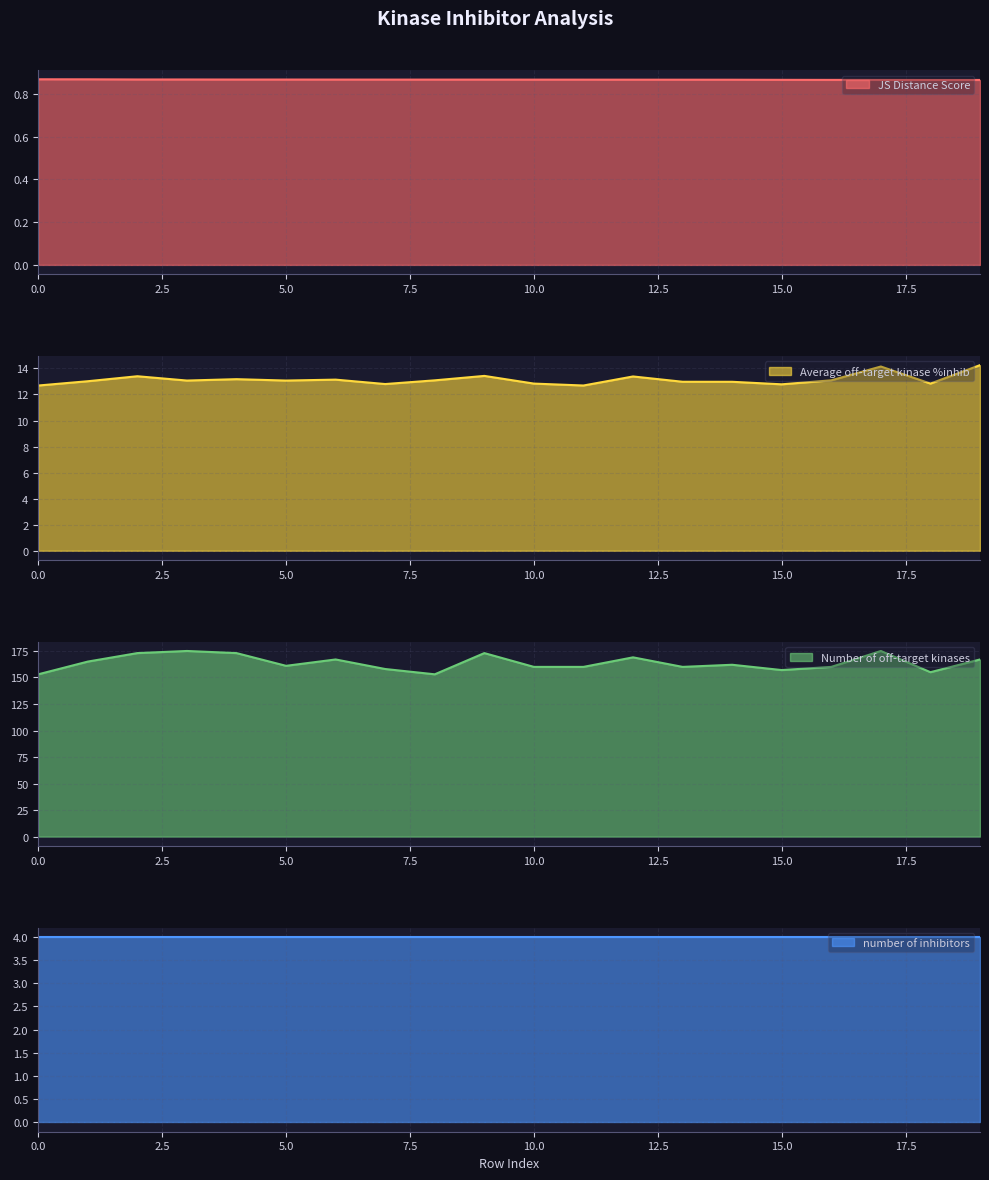

Read the Number of off-target kinases value at 2.

173.0